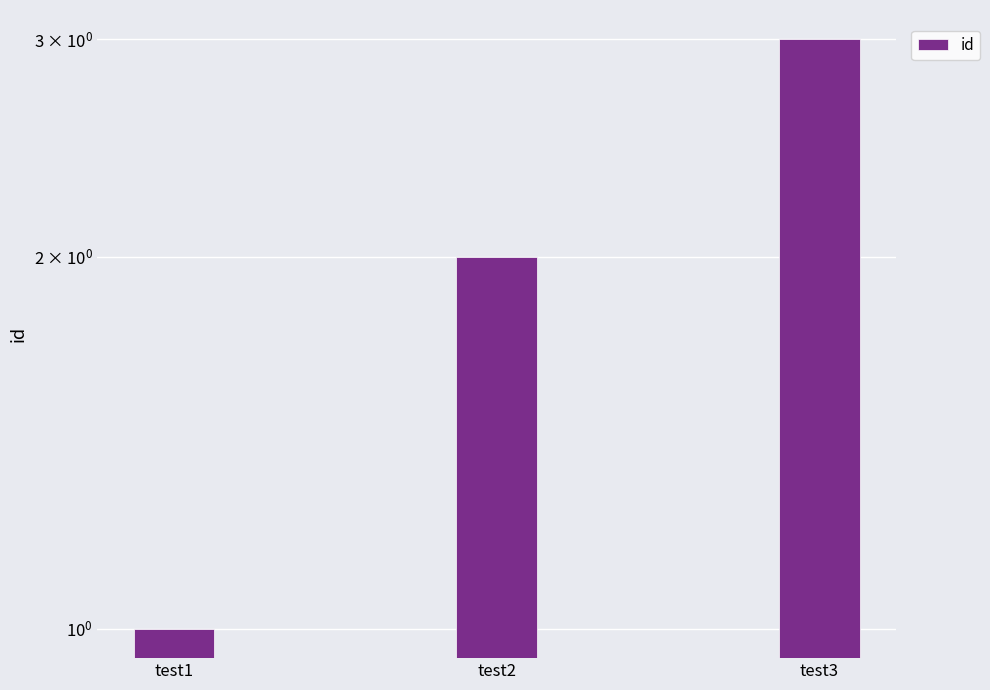

What is the ratio of the value at test3 to the value at test1?

3.0